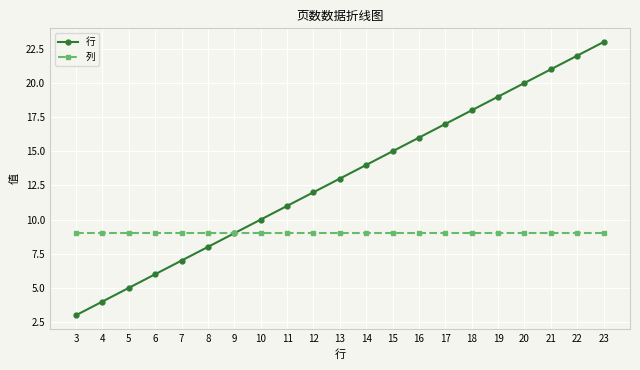

What is the difference between the highest and lowest values at 5?

4